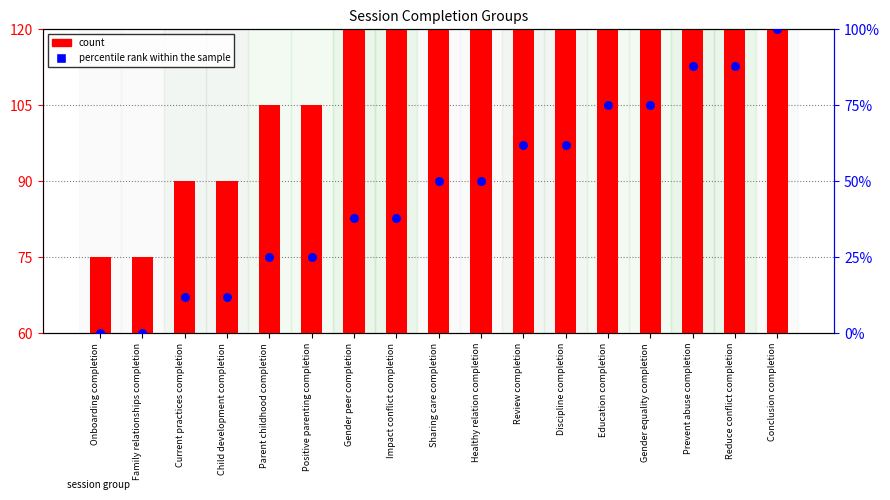

Which series reaches the maximum Y coordinate?

count